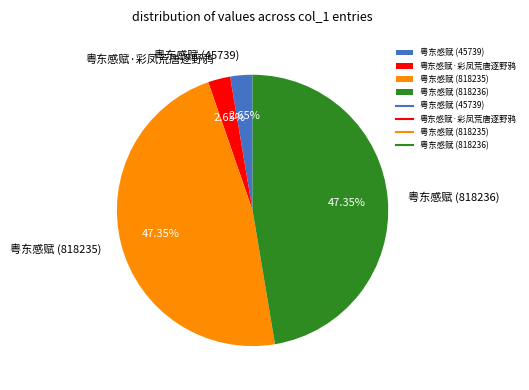

How many segments does this pie chart have?

4